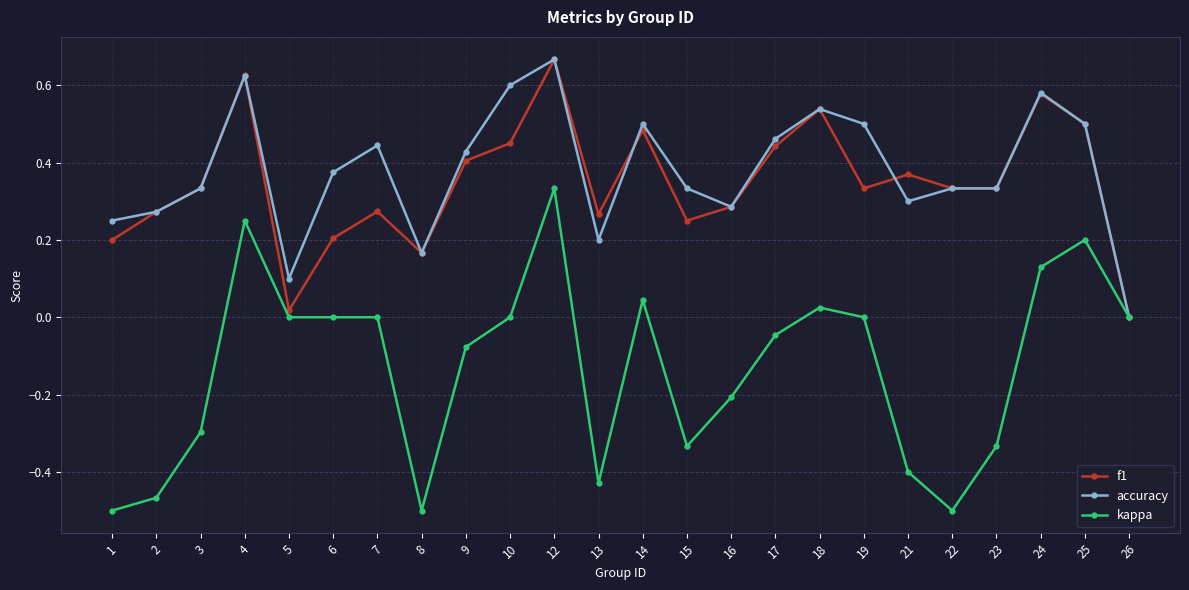

True or false: f1 has a value of 0.3 at 7.

True